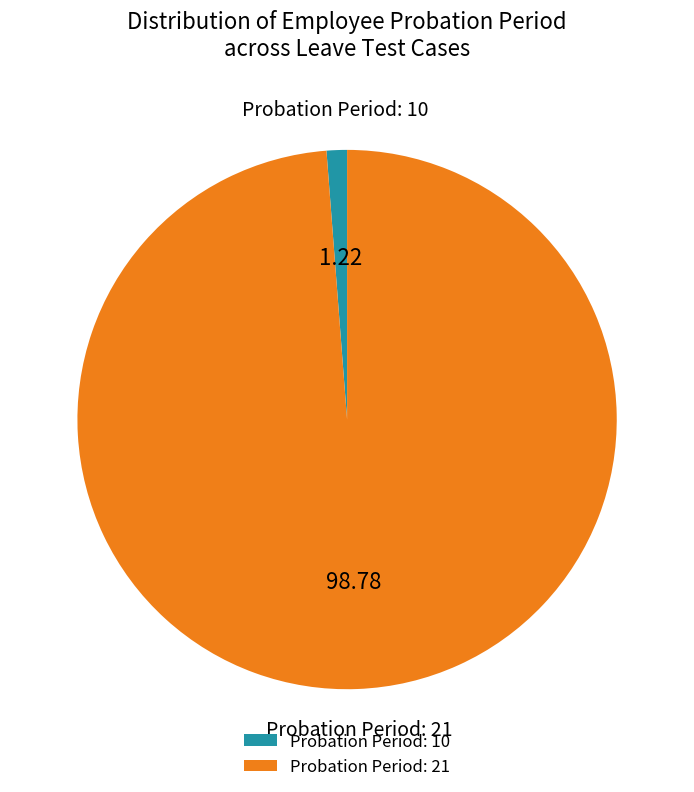

Does Probation Period: 21 account for over 50% of the chart?

Yes